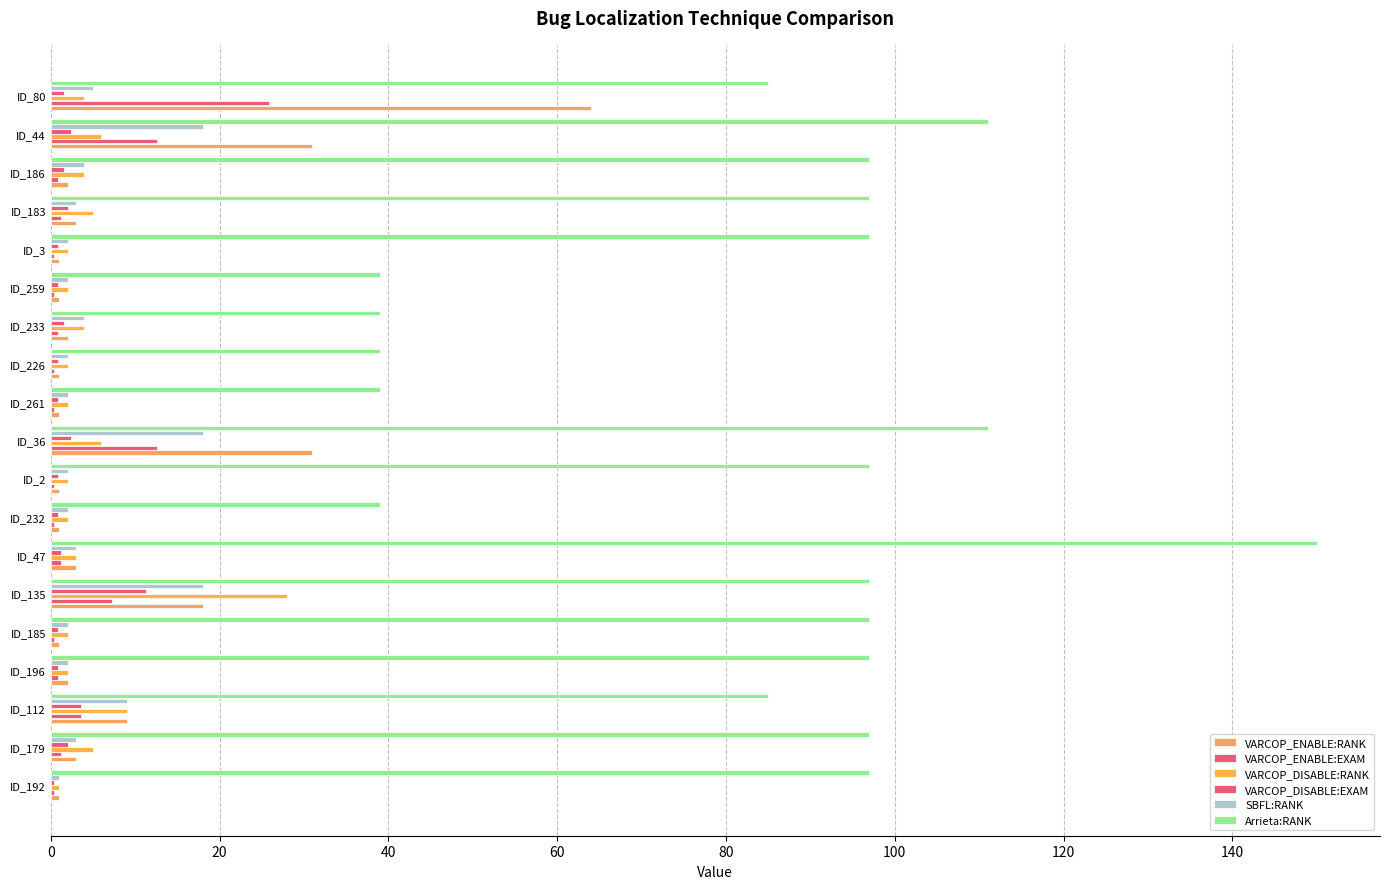

How many distinct data groups are displayed?

6